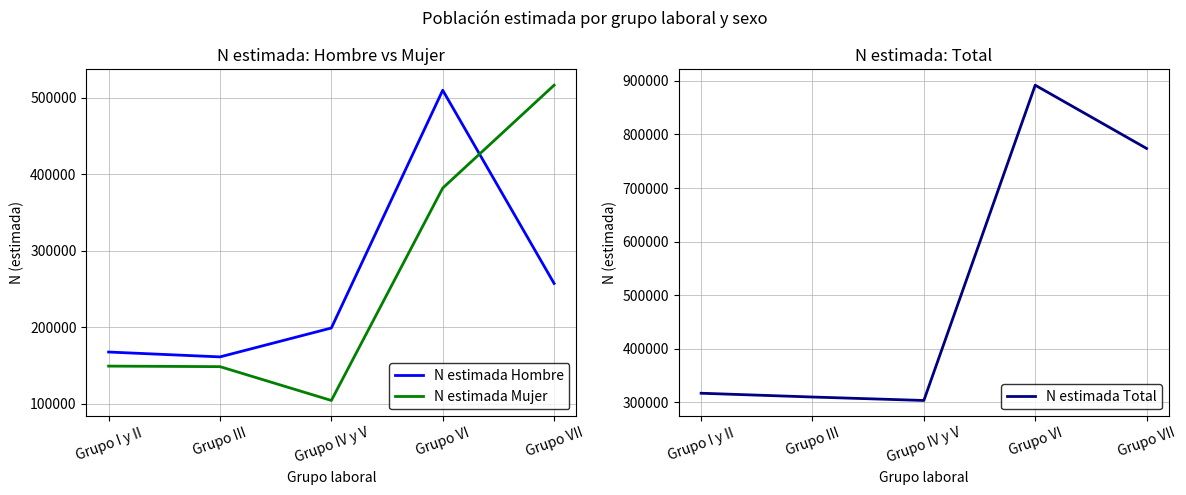

What is the difference between the second highest and second lowest values in the N estimada Mujer series?

233293